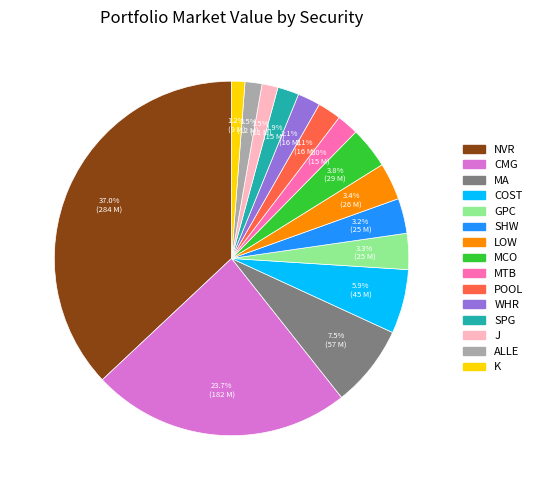

True or false: WHR accounts for 2% of the total.

True